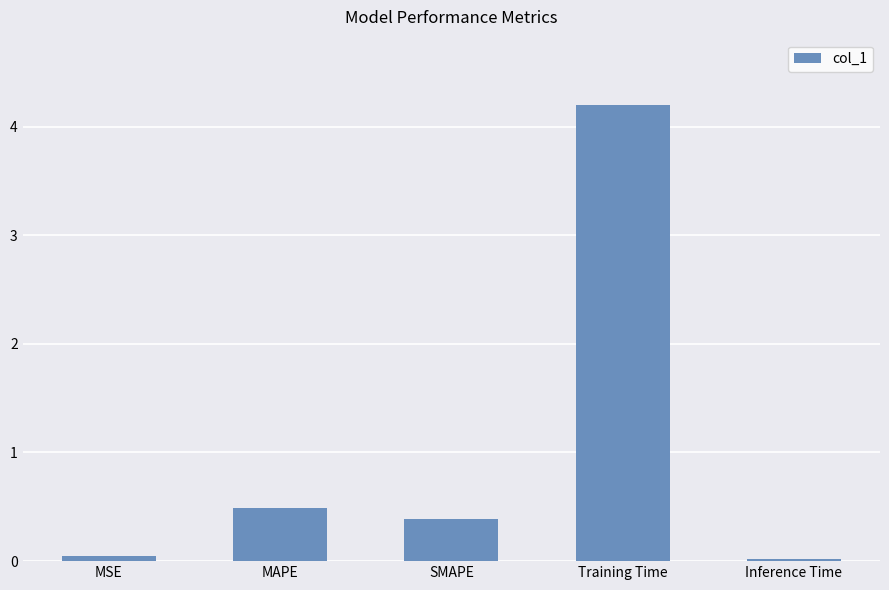

What is the value of the 3rd bar from the left?

0.4